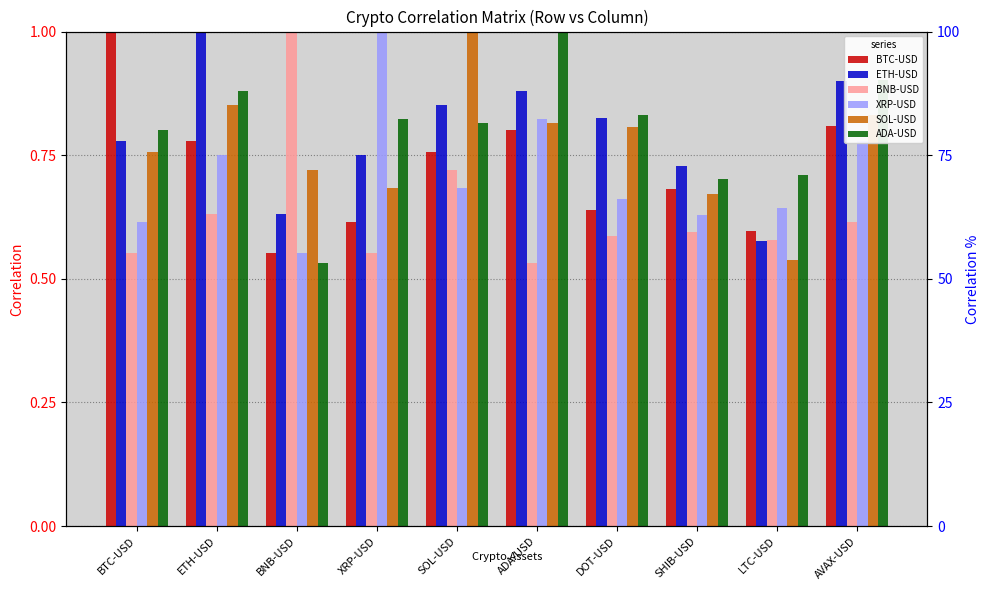

Is it true that BTC-USD equals 0.8 at SOL-USD?

True